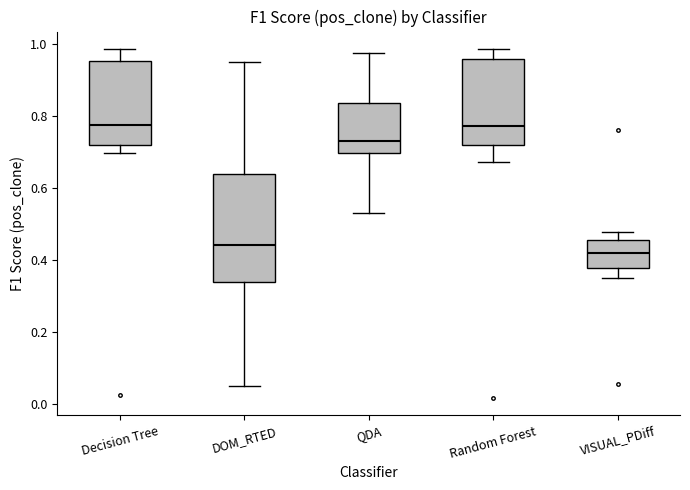

Comparing the boxes themselves (not the whiskers), which one is the tallest?

DOM_RTED